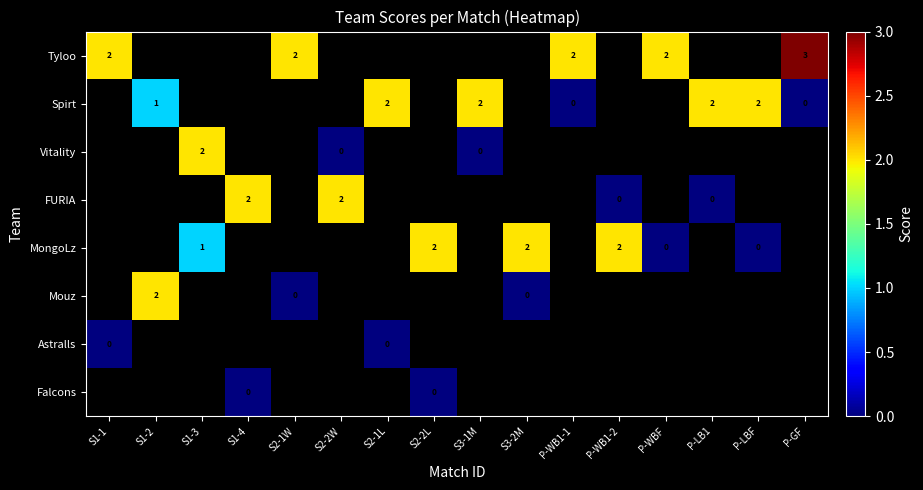

The Mouz series shows 3 at S1-2. True or false?

False